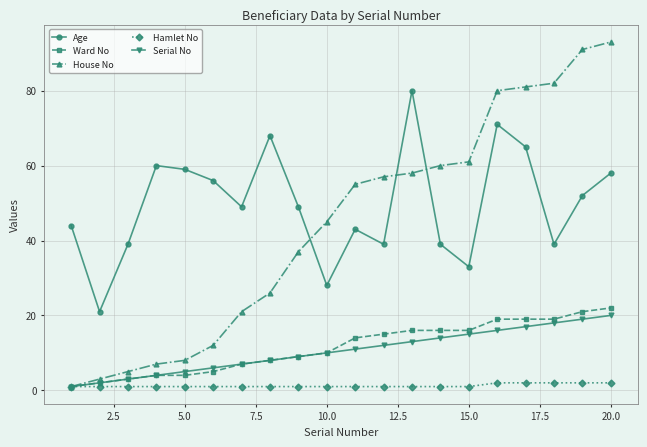

True or false: Age and Serial No cross at least once.

False